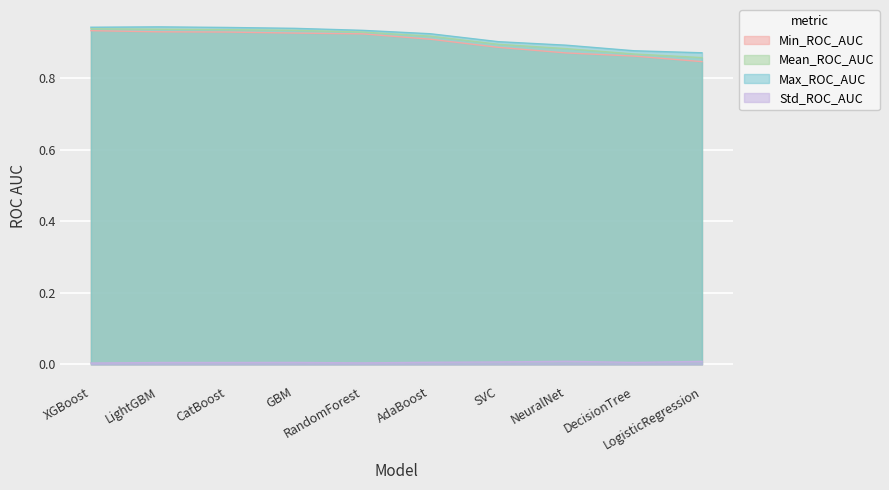

Count the number of data series in this chart.

4